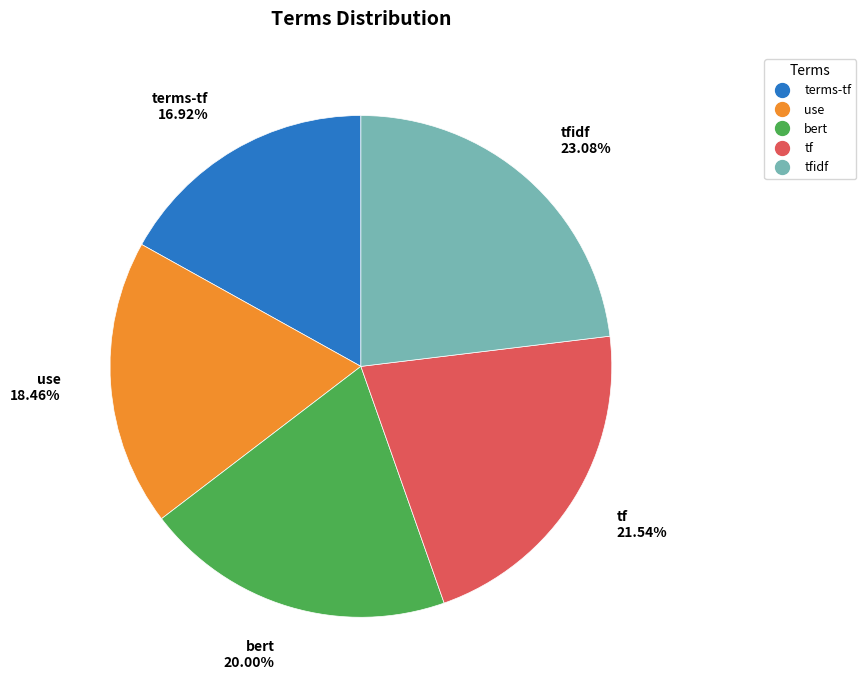

Does any single category account for the majority?

No